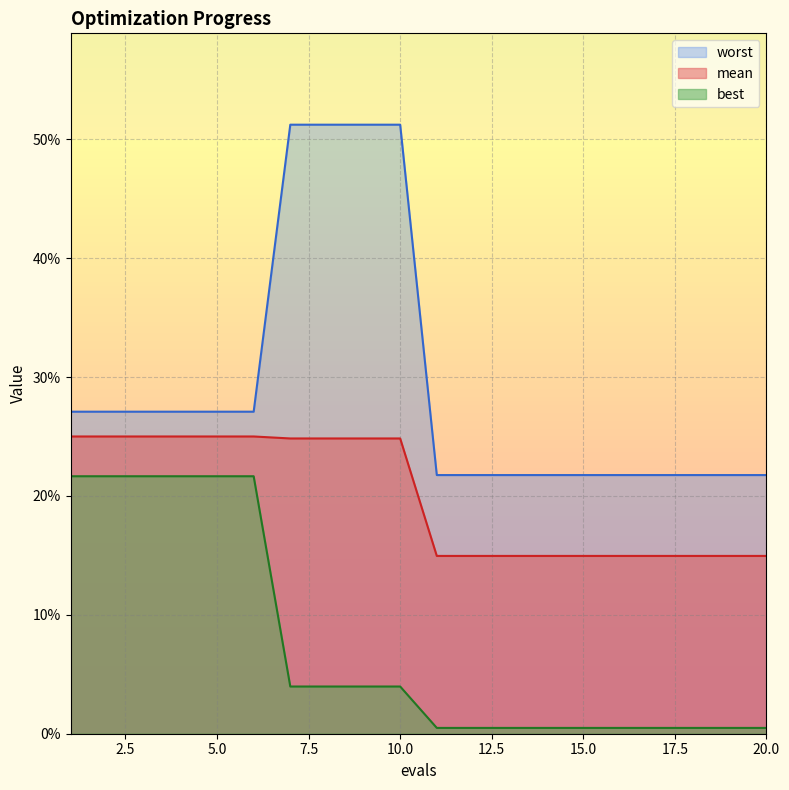

How many distinct data groups are displayed?

3